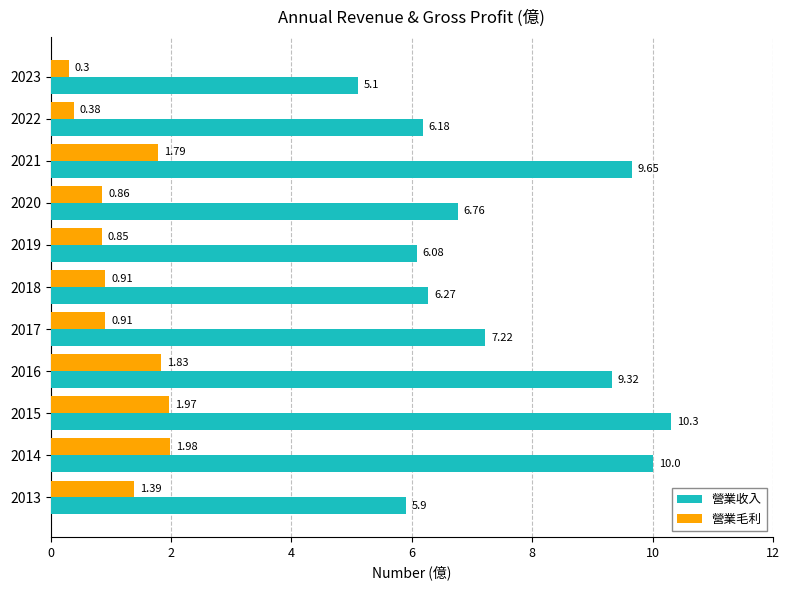

Which series has the largest total across all categories?

營業收入